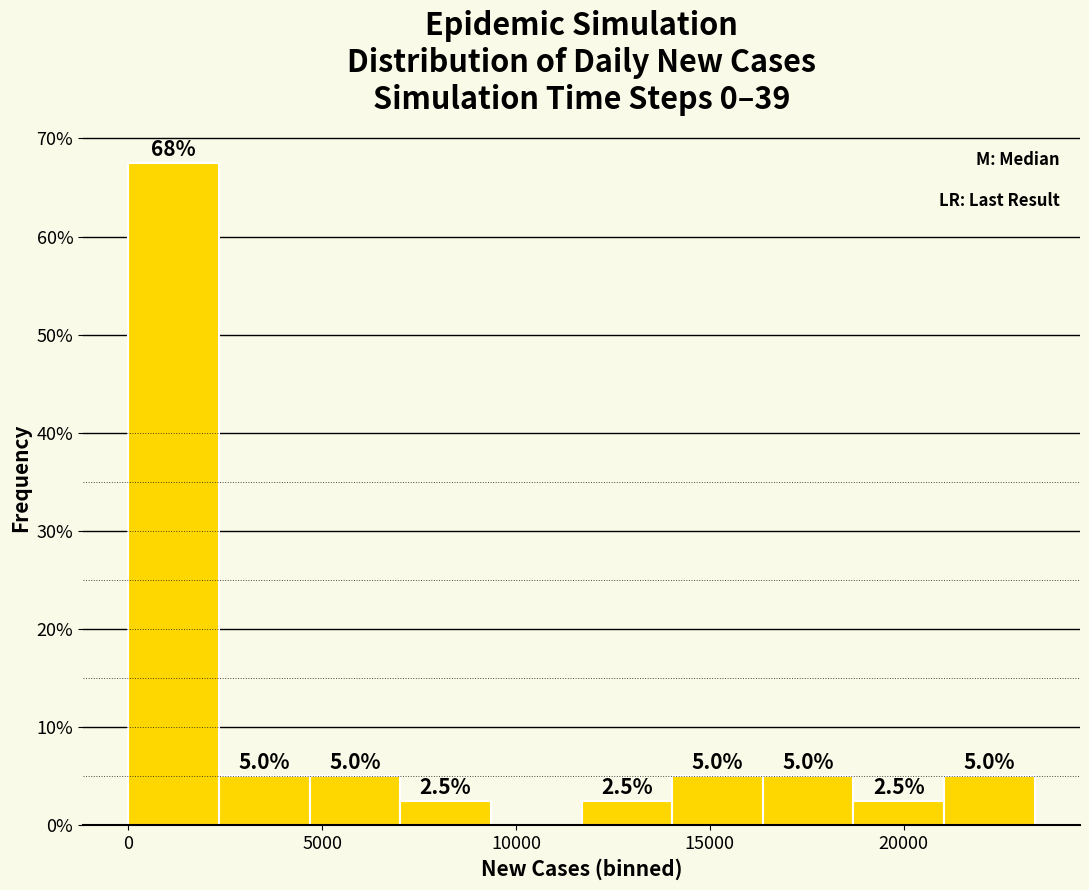

Over which range of the x-axis is the bar tallest?

0 to 2500